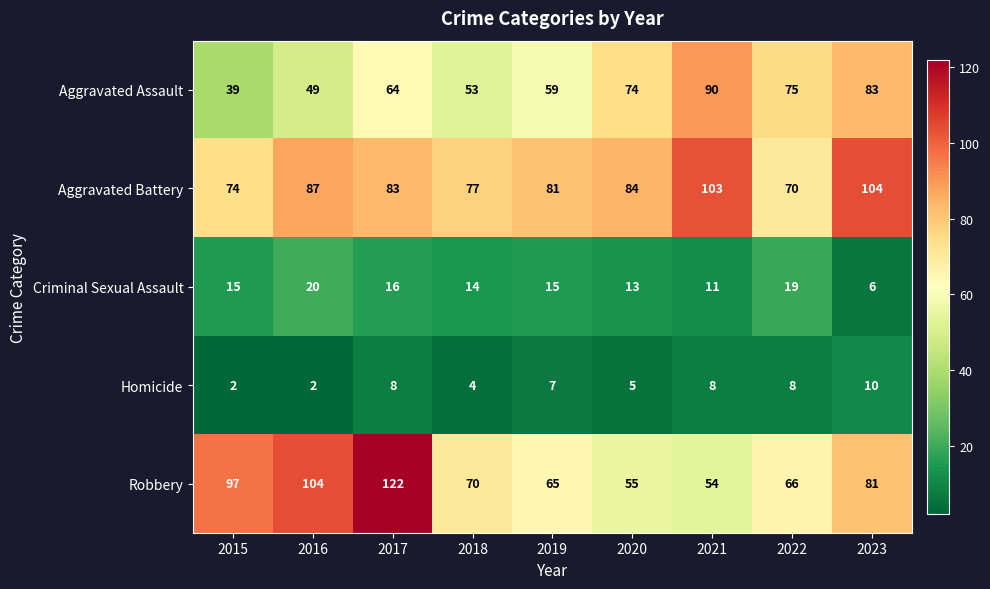

Which series has the largest total across all categories?

Aggravated Battery